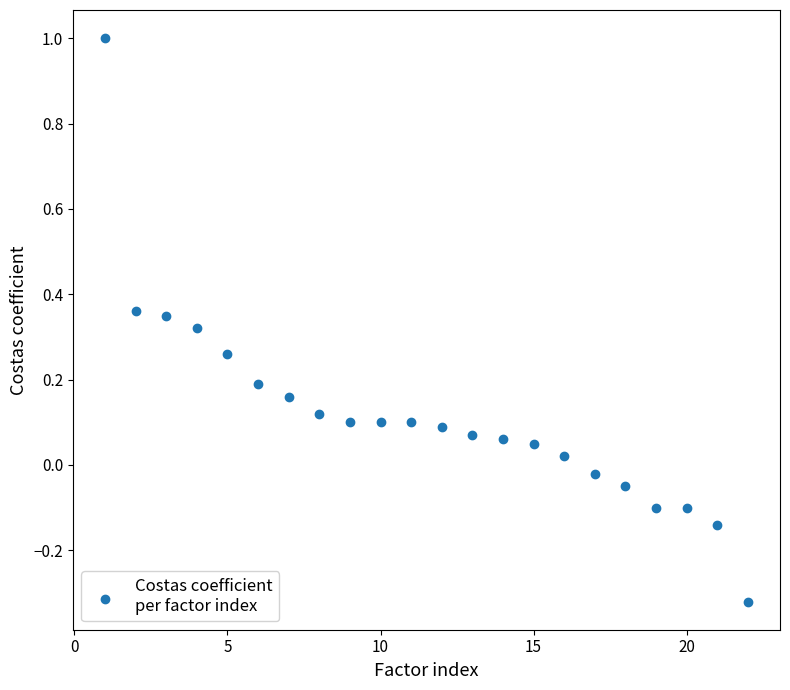

What is the range of Y values (max minus min)?

1.3